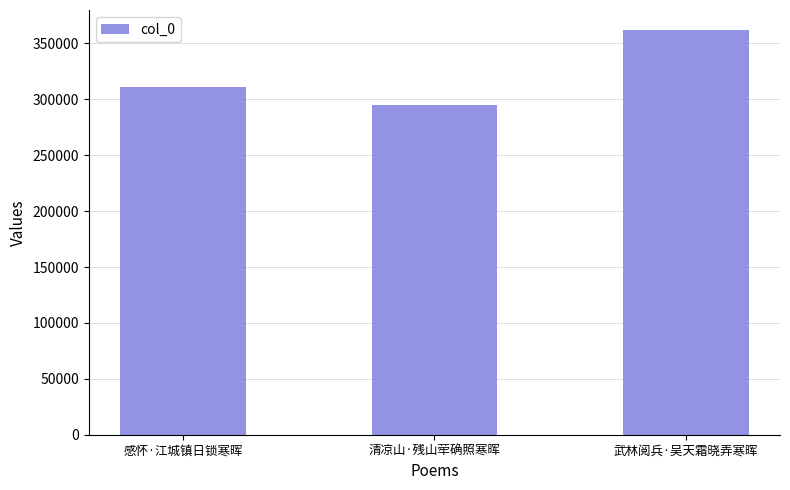

Reading left to right, transcribe all the data shown in this chart.

感怀·江城镇日锁寒晖=311189	清凉山·残山荦确照寒晖=295222	武林阅兵·吴天霜晓弄寒晖=361794